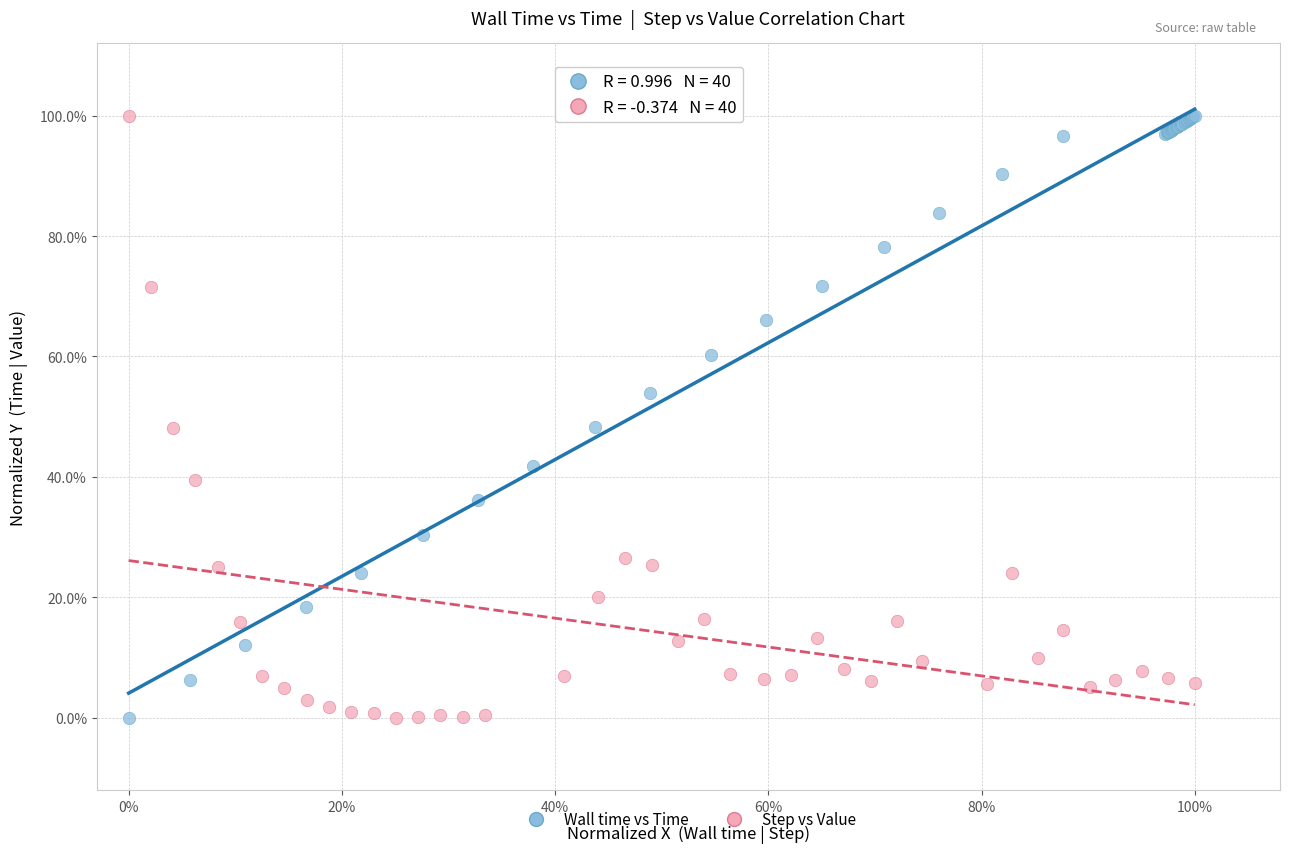

What are all the series names shown in the legend?

Wall time vs Time, Step vs Value